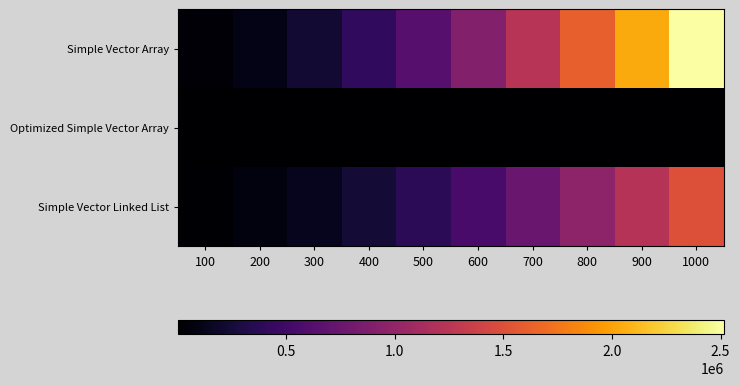

What is the spread (max minus min) of values at 200?

100937